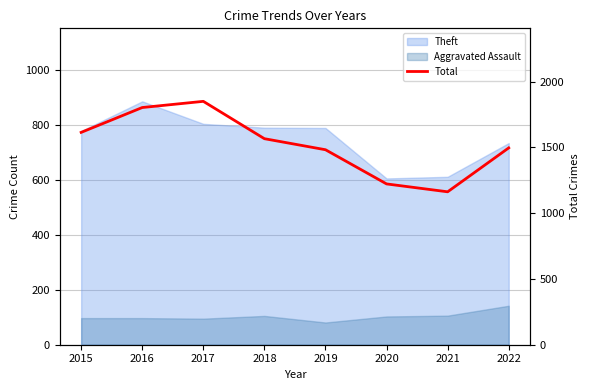

Where is the data nearest to the value 1507?

2022